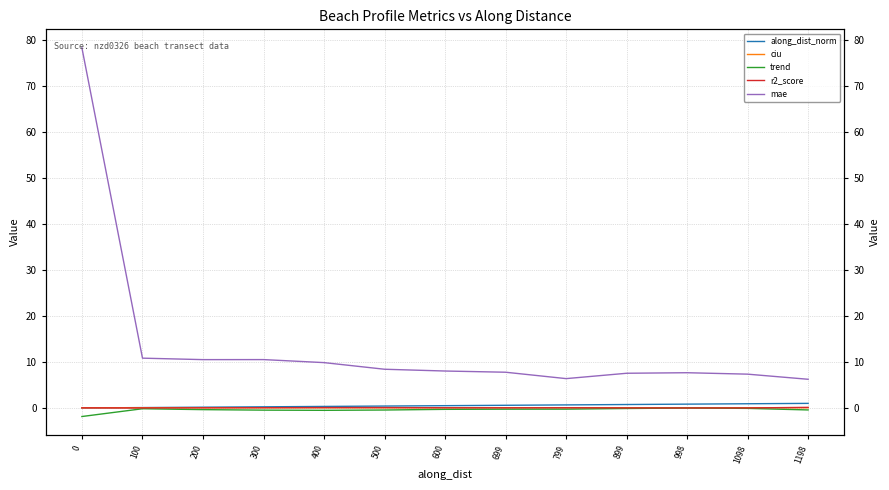

How many times do along_dist_norm and r2_score cross each other?

1